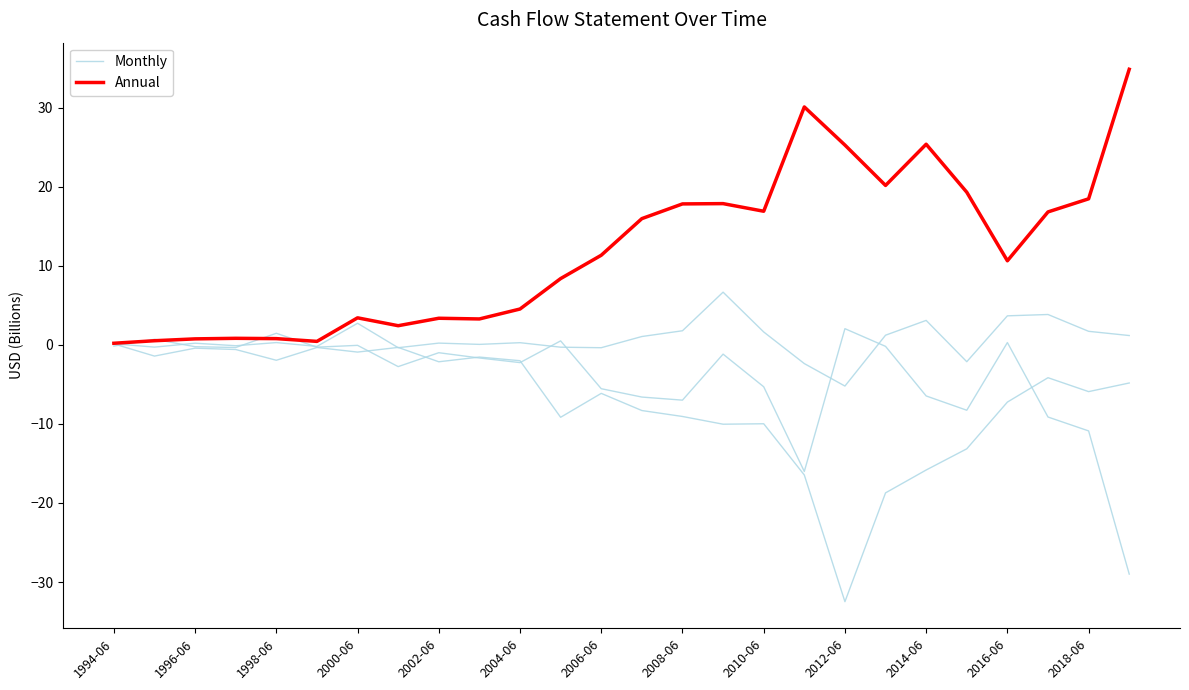

How many values in Monthly-like flows are below zero?

25